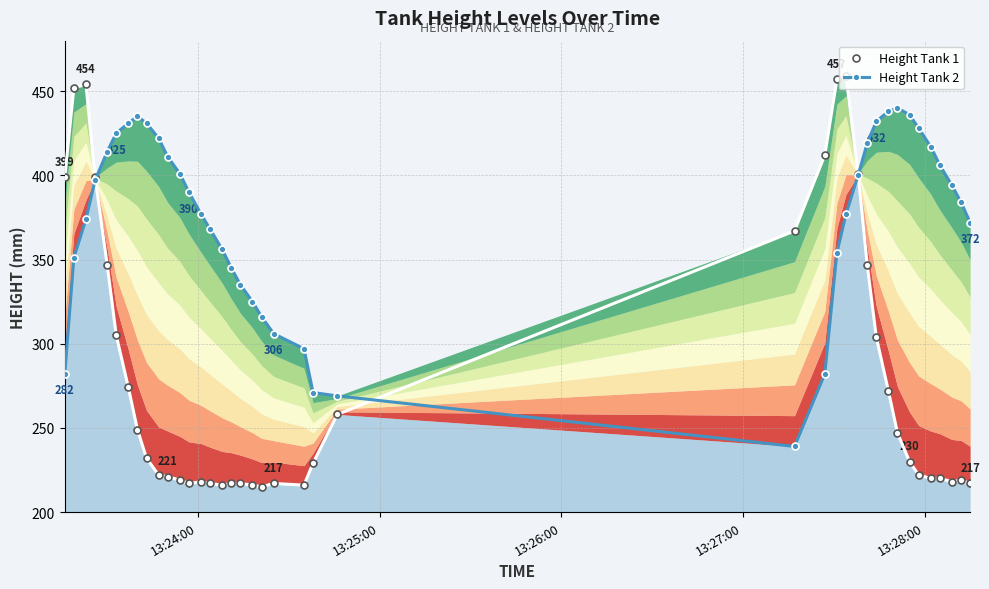

What is the sum of all Height Tank 2 values?

14947